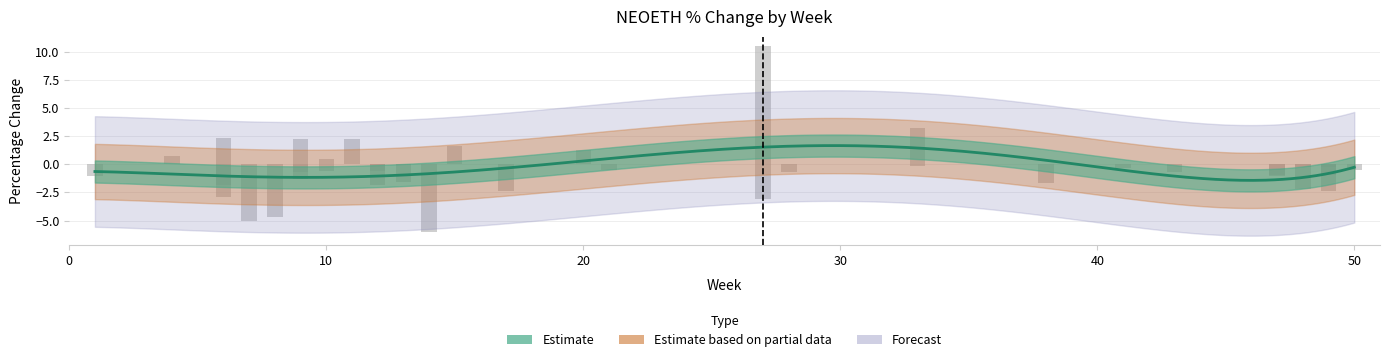

What is the greatest value displayed?

10.5